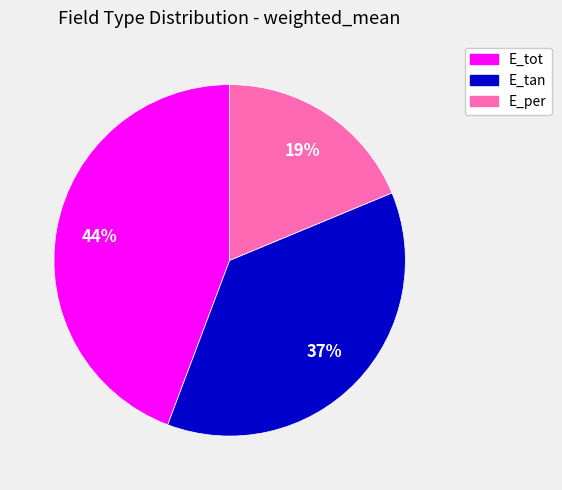

Between E_tan and E_per, which is larger?

E_tan